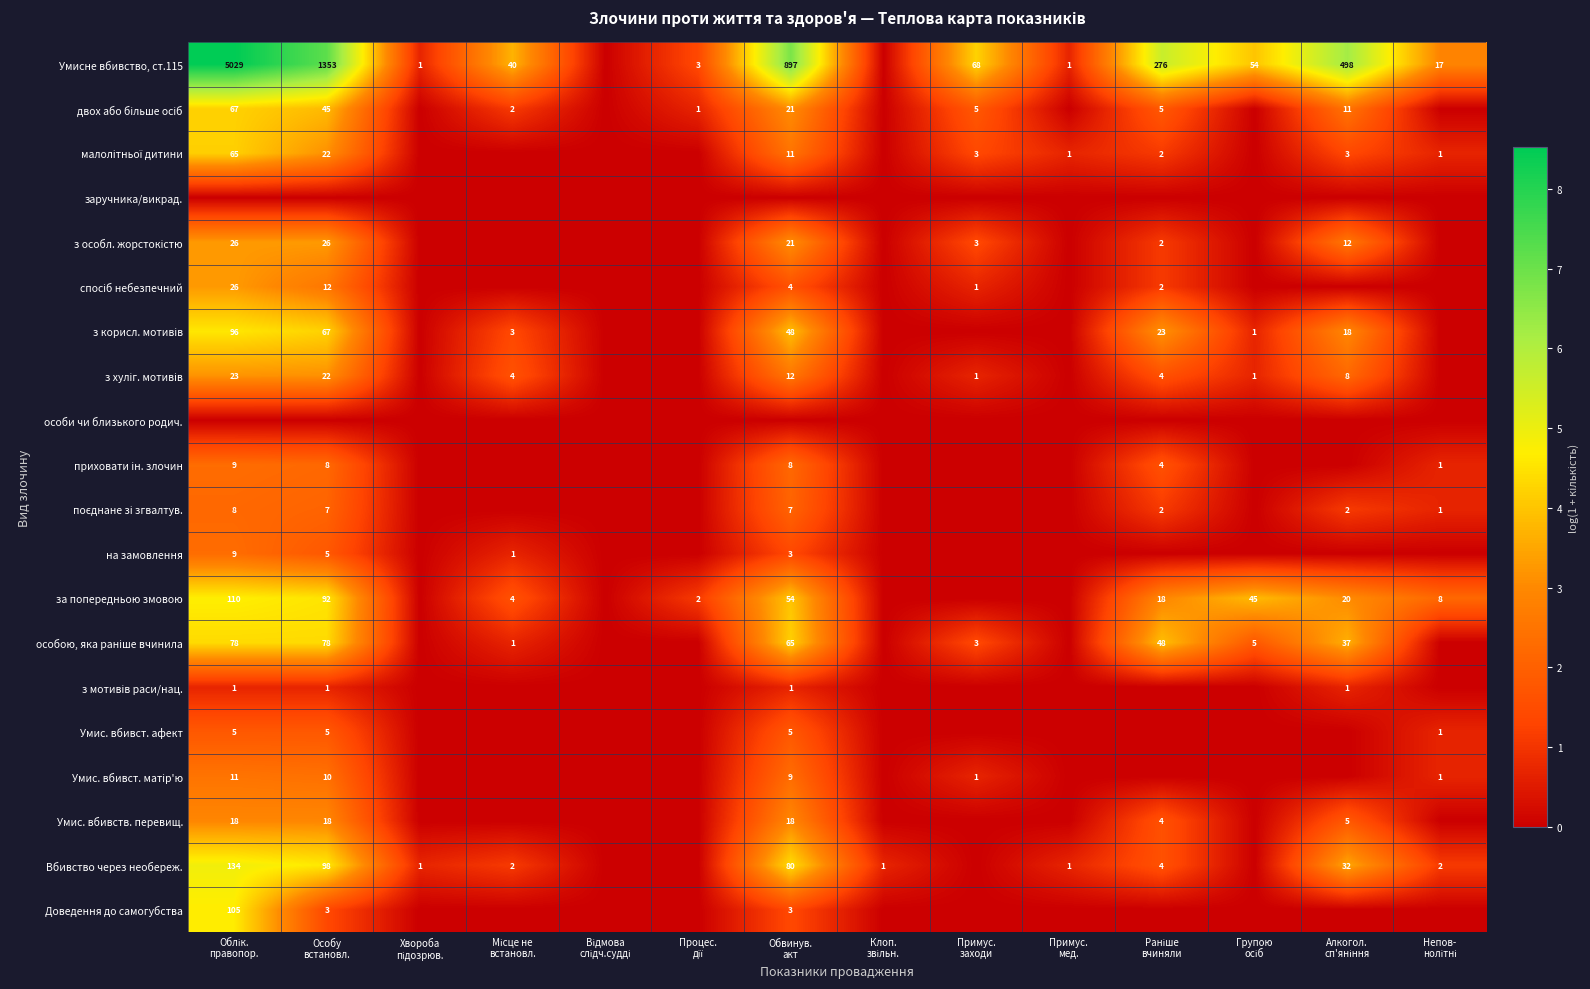

Which series has the largest total across all categories?

Умисне вбивство, ст.115